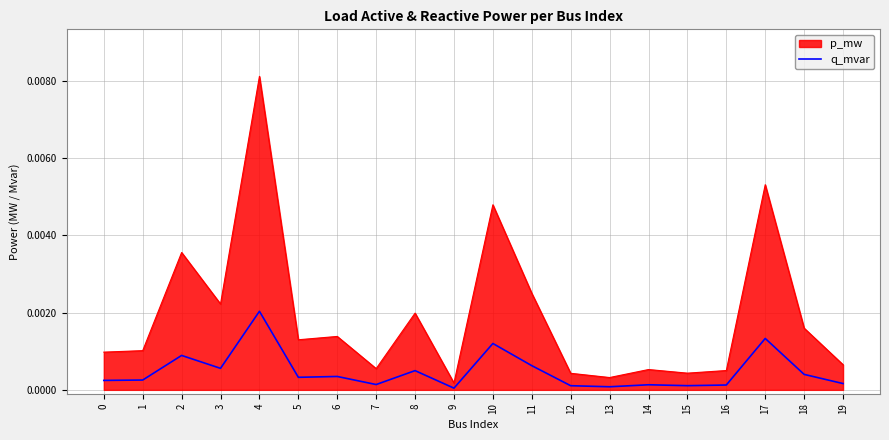

Does the chart have visible grid lines?

Yes